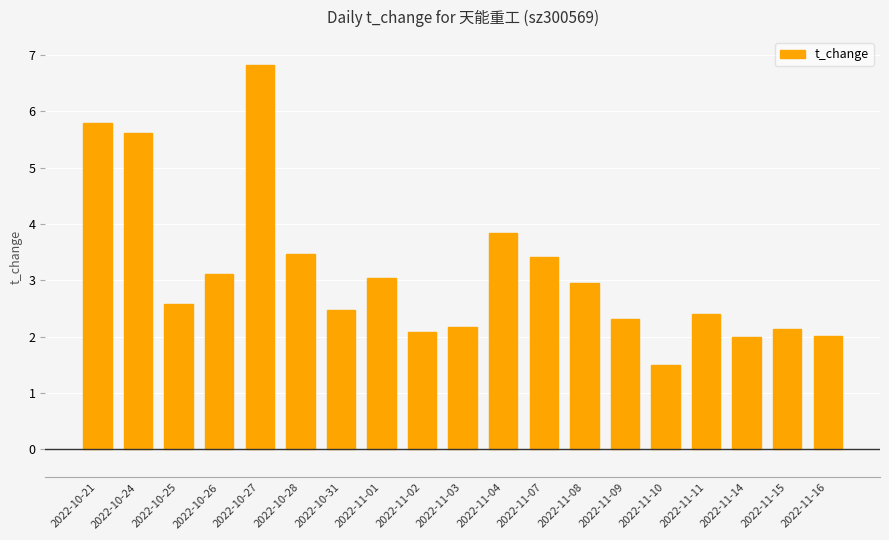

How many distinct data groups are displayed?

1